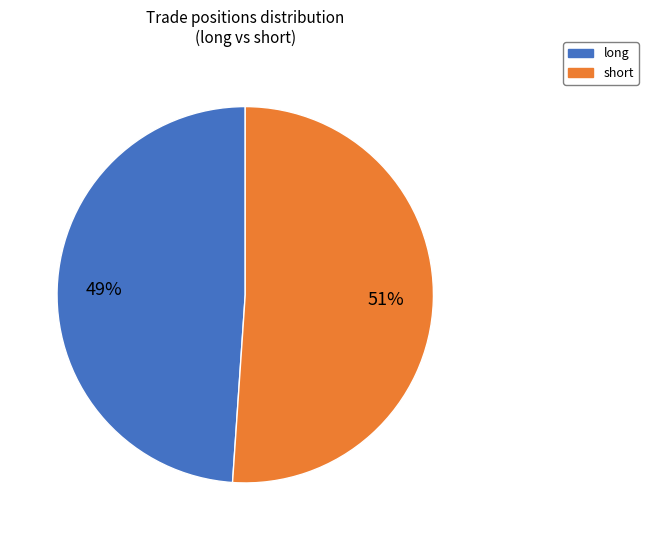

Do short and long together represent more than half of the pie?

Yes